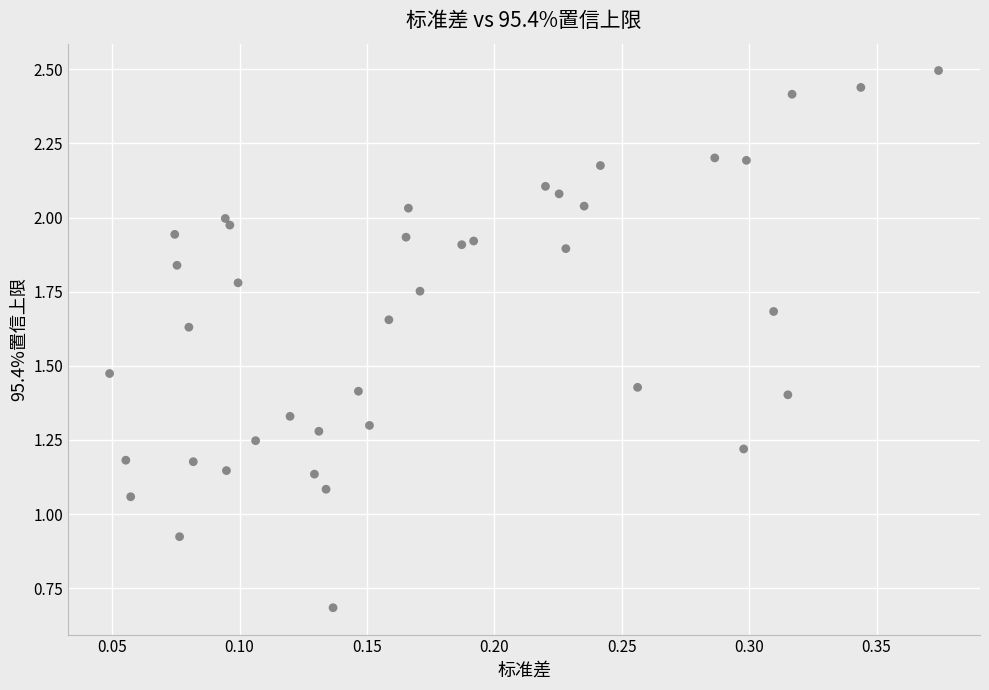

What is the range of X values (max minus min)?

0.3